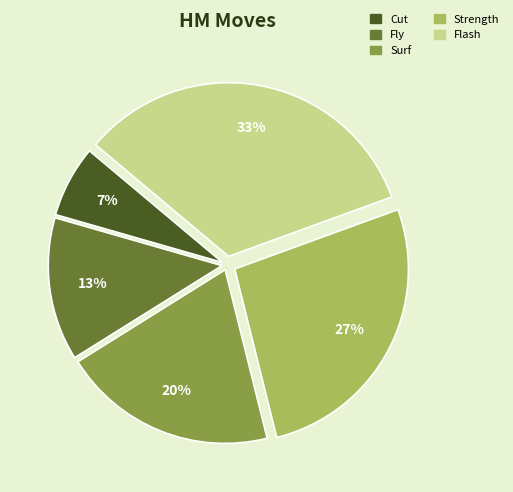

To the nearest percent, what percentage of the pie is Flash?

33%